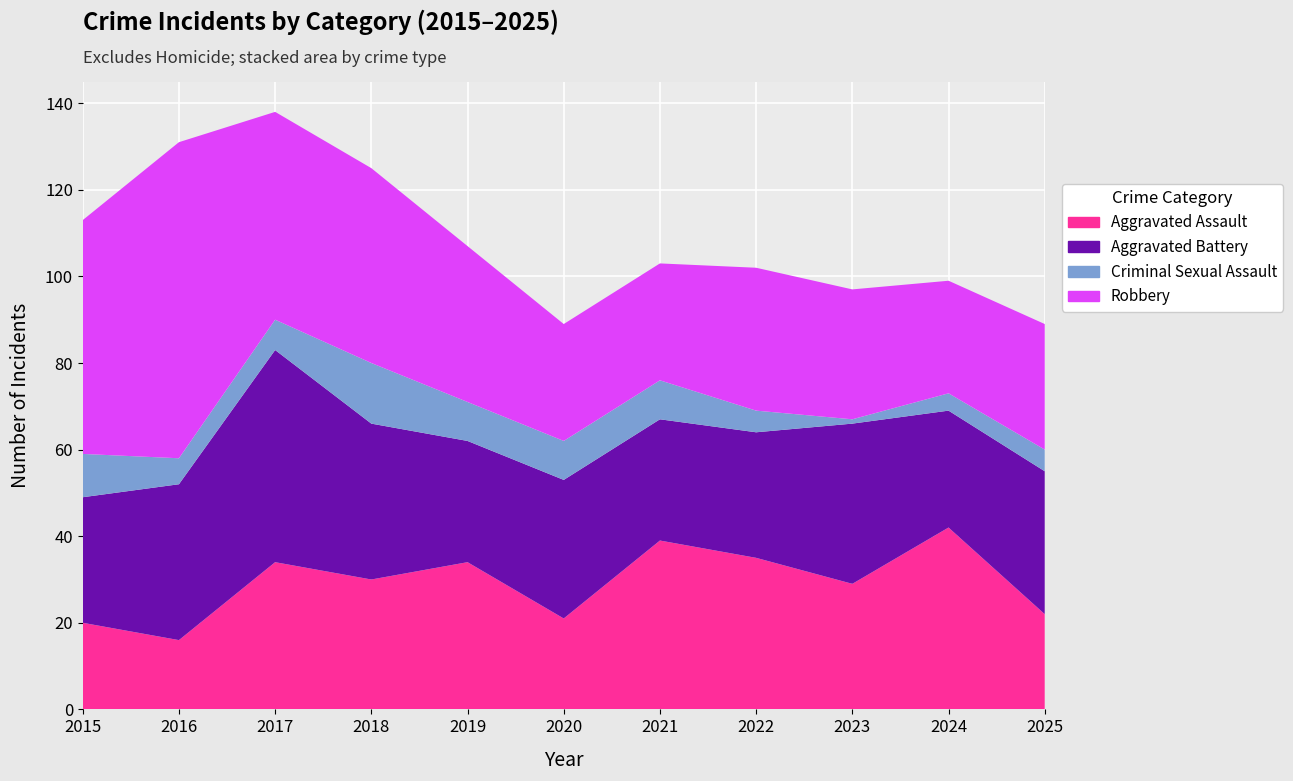

Reading left to right, extract all data points from this chart.

Aggravated Assault: 20	16	34	30	34	21	39	35	29	42	22
Aggravated Battery: 29	36	49	36	28	32	28	29	37	27	33
Criminal Sexual Assault: 10	6	7	14	9	9	9	5	1	4	5
Robbery: 54	73	48	45	36	27	27	33	30	26	29